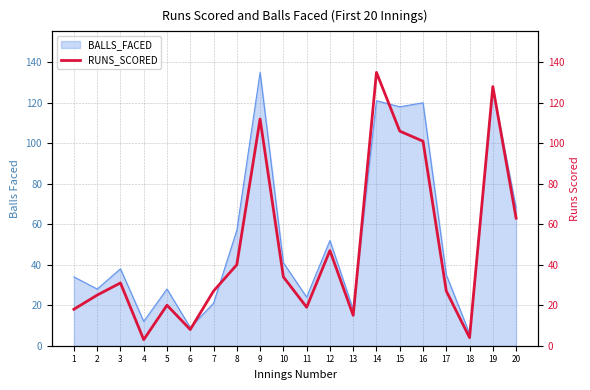

At which category does the chart reach its peak across all series?

14